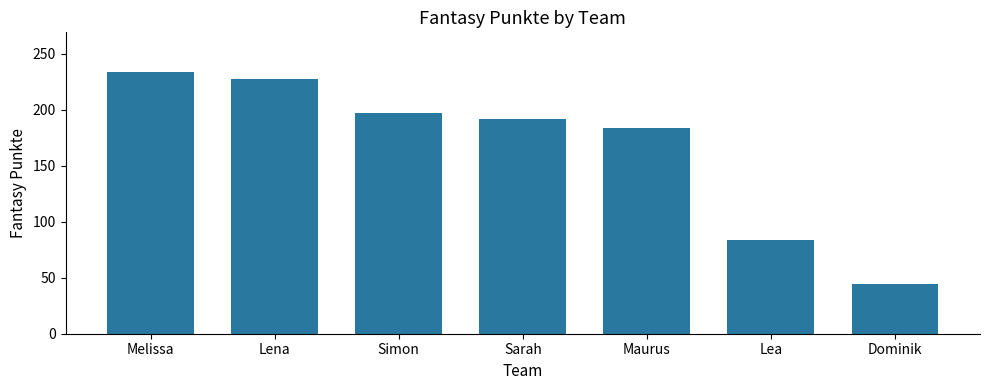

What is the value of the 3rd bar from the left?

197